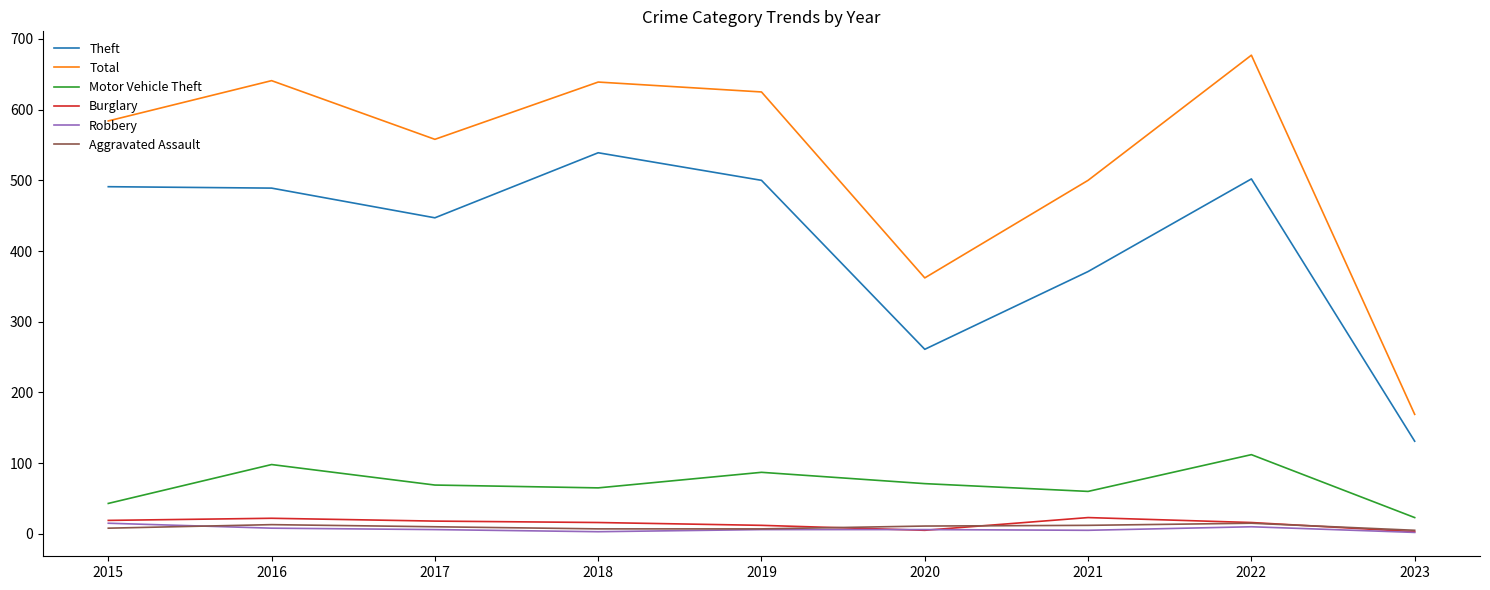

Between 2022 and 2023, which series saw the biggest shift?

Total